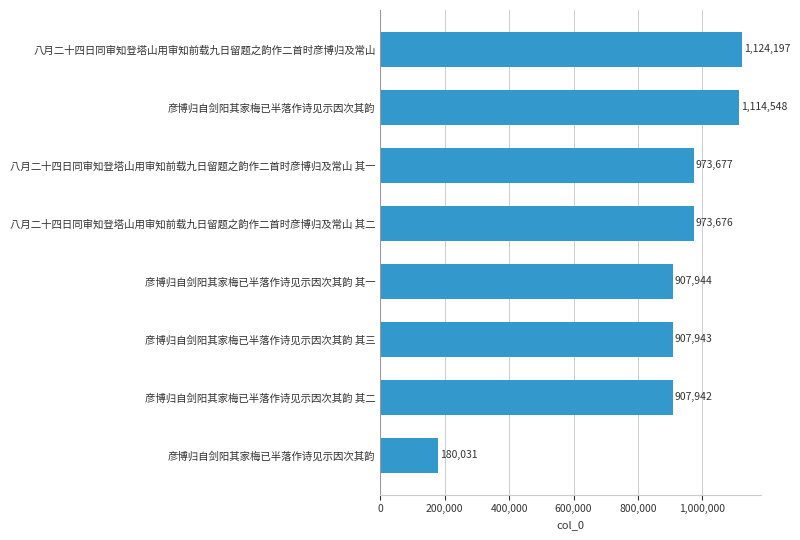

How many data points does each series have?

8